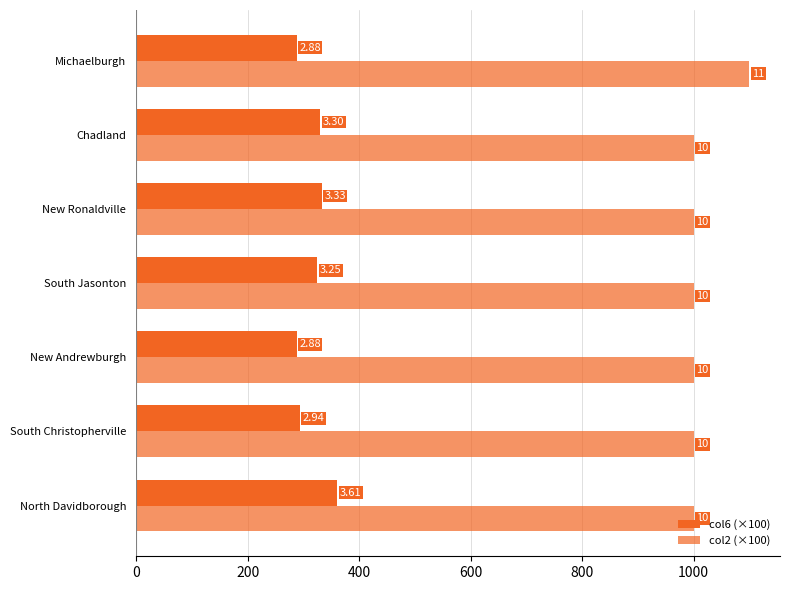

List the series in order of their peak value, lowest first.

col6 (×100), col2 (×100)